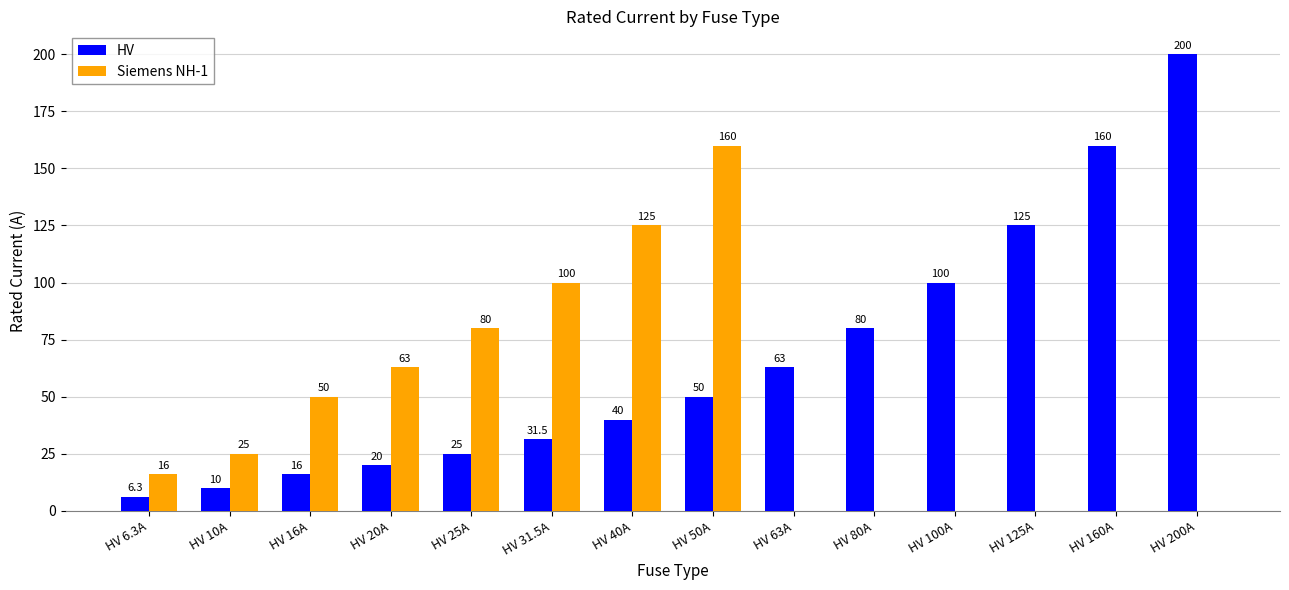

Between HV 16A and HV 160A, which series saw the biggest shift?

HV